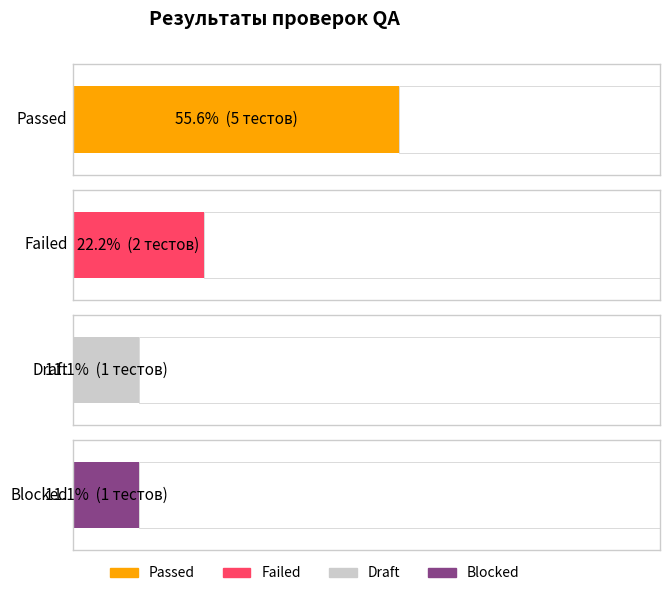

Count the number of data series in this chart.

4